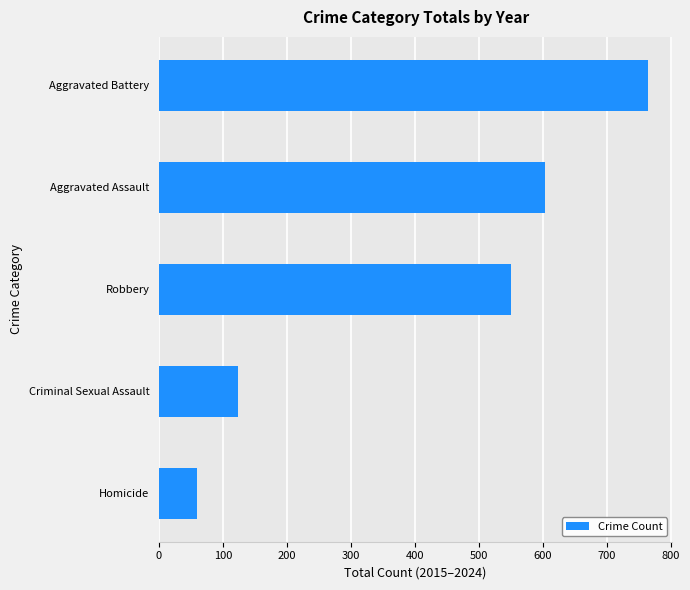

What is the change in value from Homicide to Criminal Sexual Assault?

+63